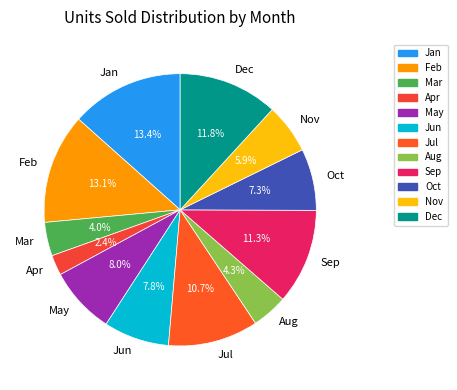

How much of the chart is everything except Jan?

86.6%